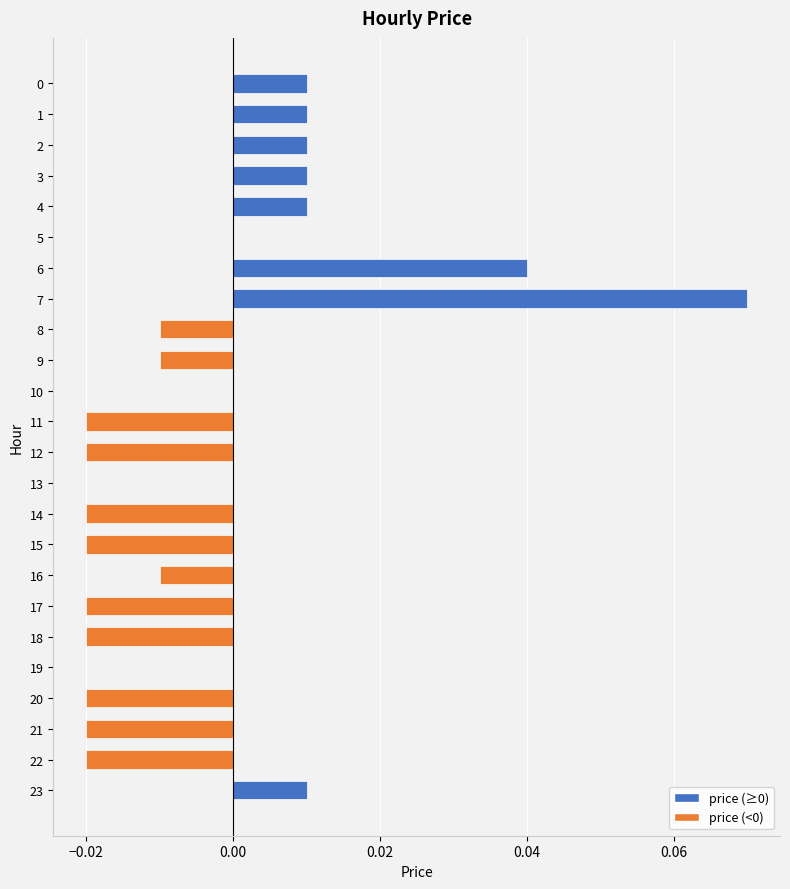

Is it true that the value at 13 is 0.0?

True